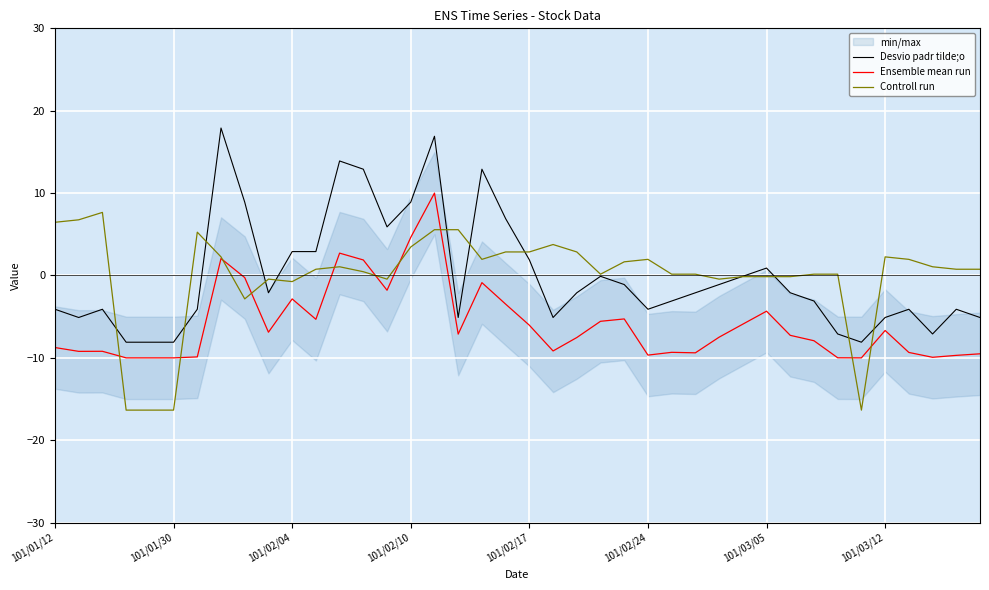

What is the sum of all Ensemble mean run values?

-234.3